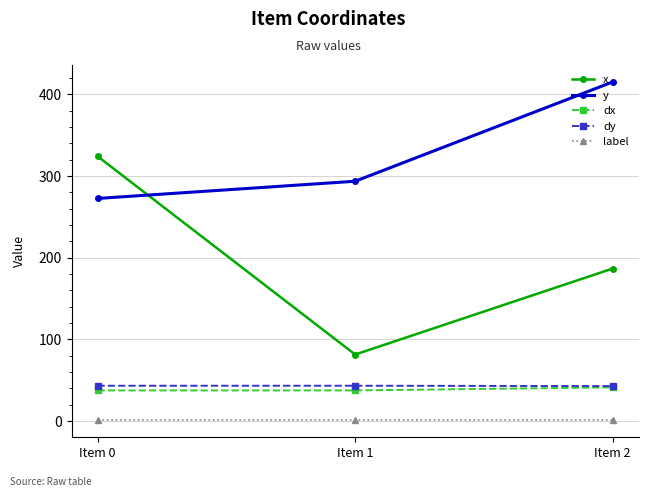

How many lines are shown in the chart?

5